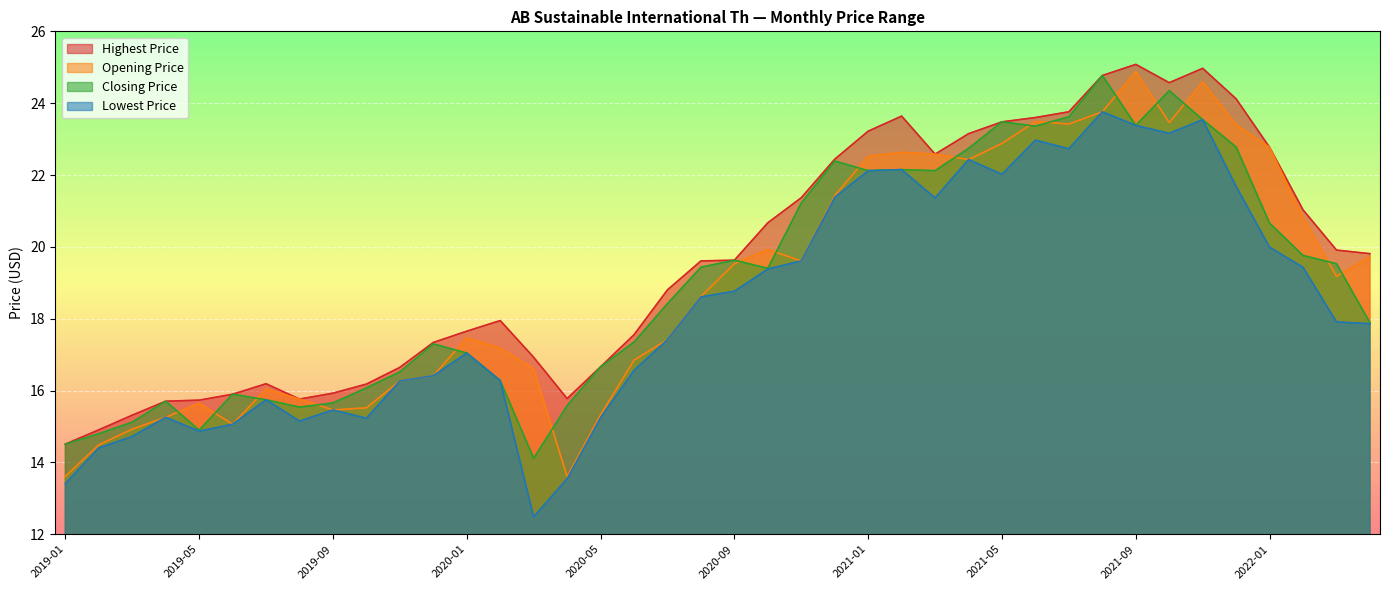

The Opening Price series shows 17.5 at 2020-01. True or false?

True